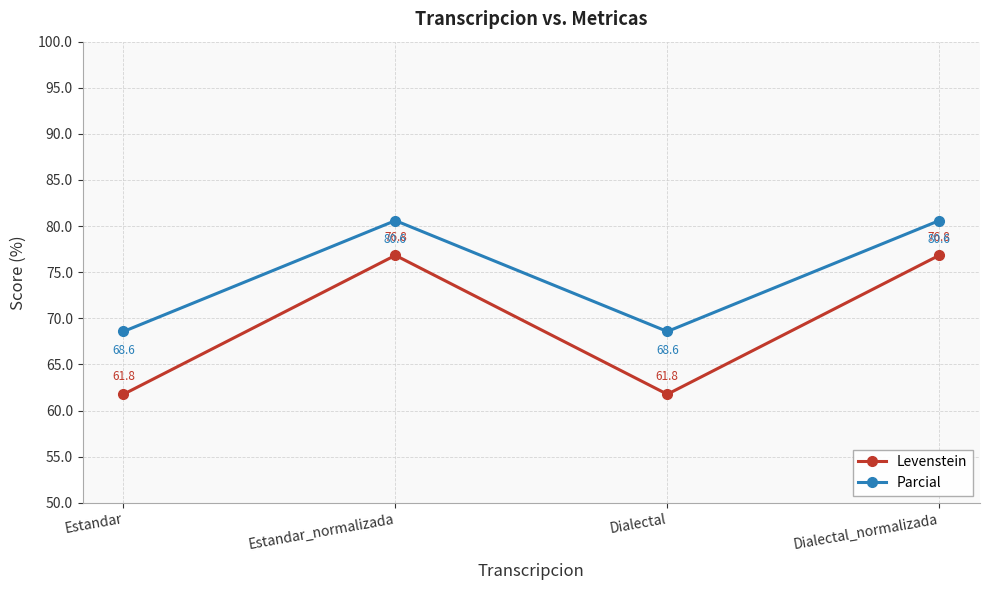

What is the approximate value of Levenstein at Estandar_normalizada?

76.8